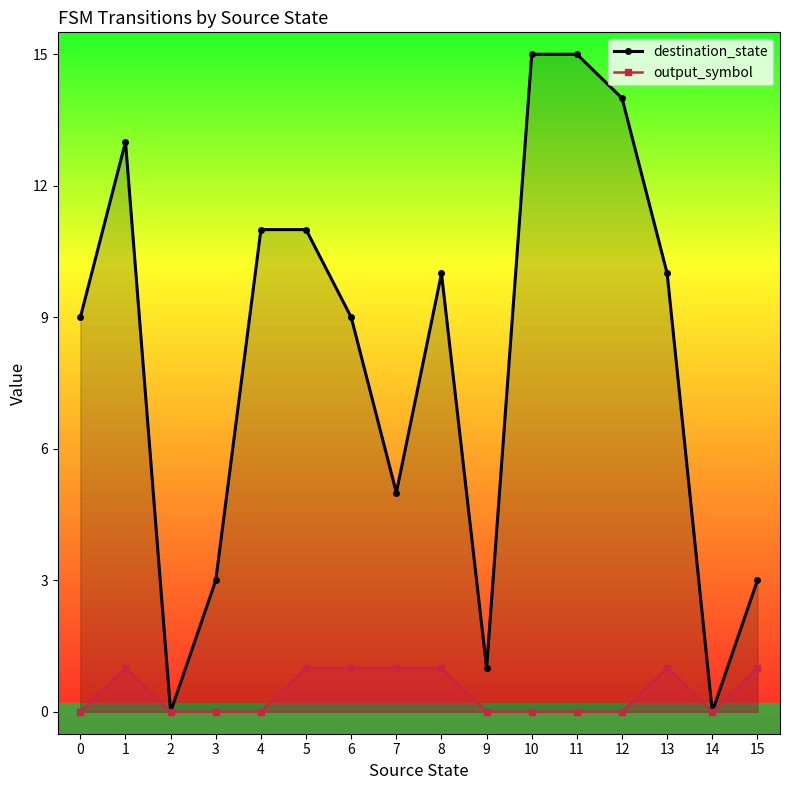

Rank the series by their maximum value, from highest to lowest.

destination_state, output_symbol